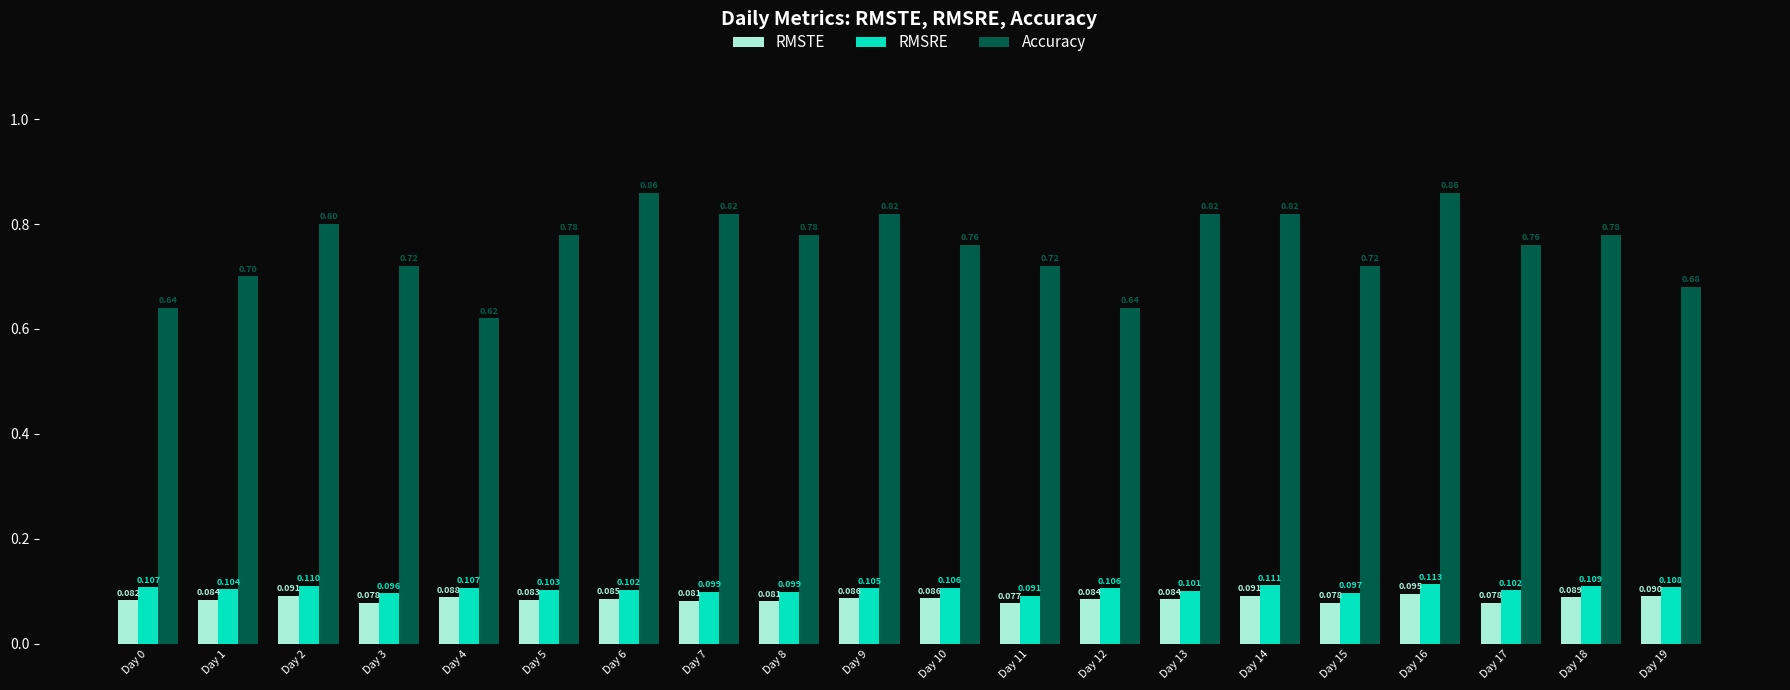

List the series in order of their peak value, highest first.

Accuracy, RMSRE, RMSTE